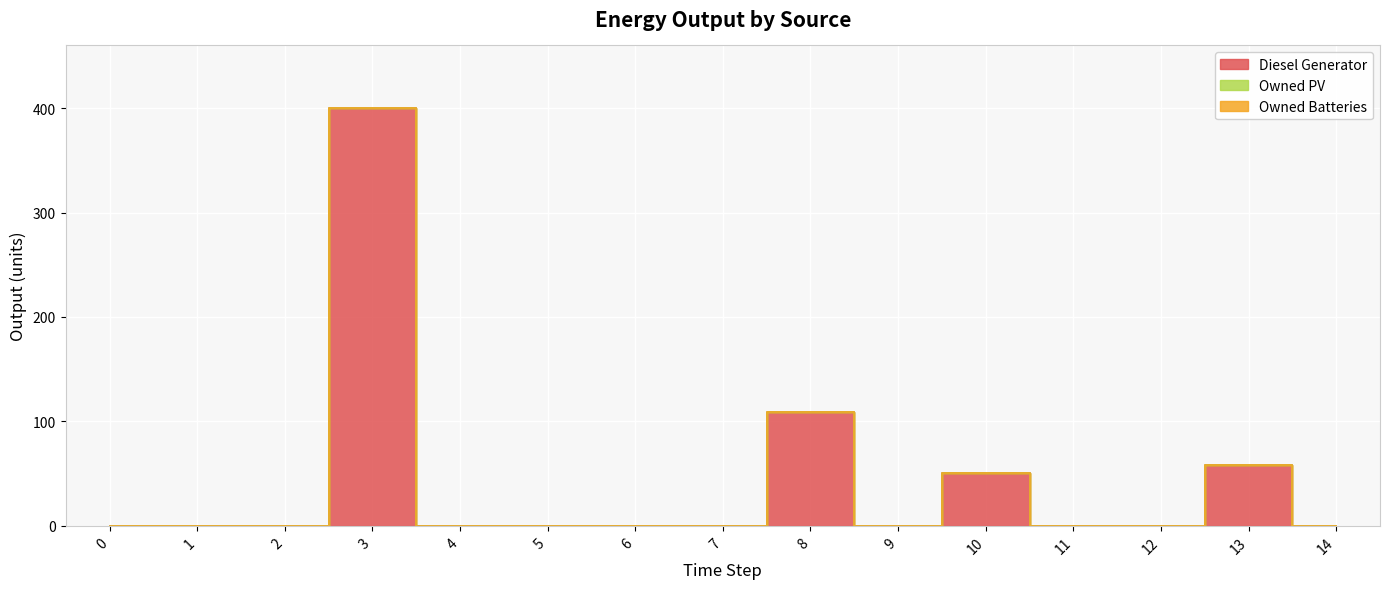

True or false: Diesel Generator has more than 1 points higher than both neighbors.

True